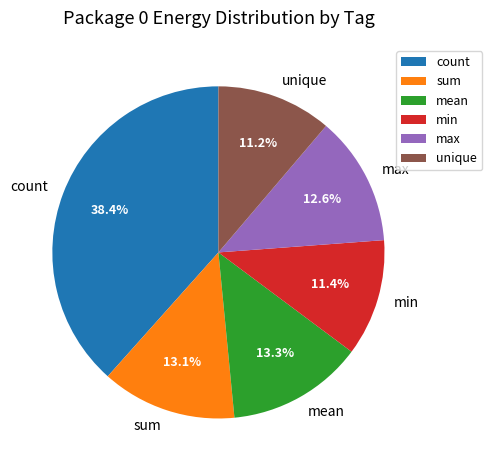

What is the largest slice in the pie chart?

count